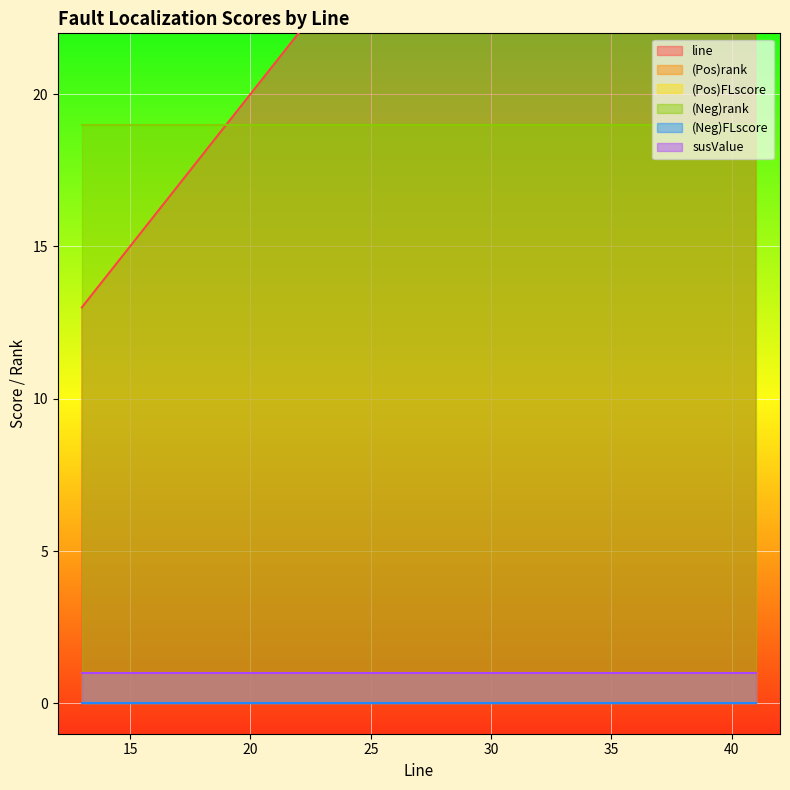

What is the sum of all (Pos)FLscore values?

19